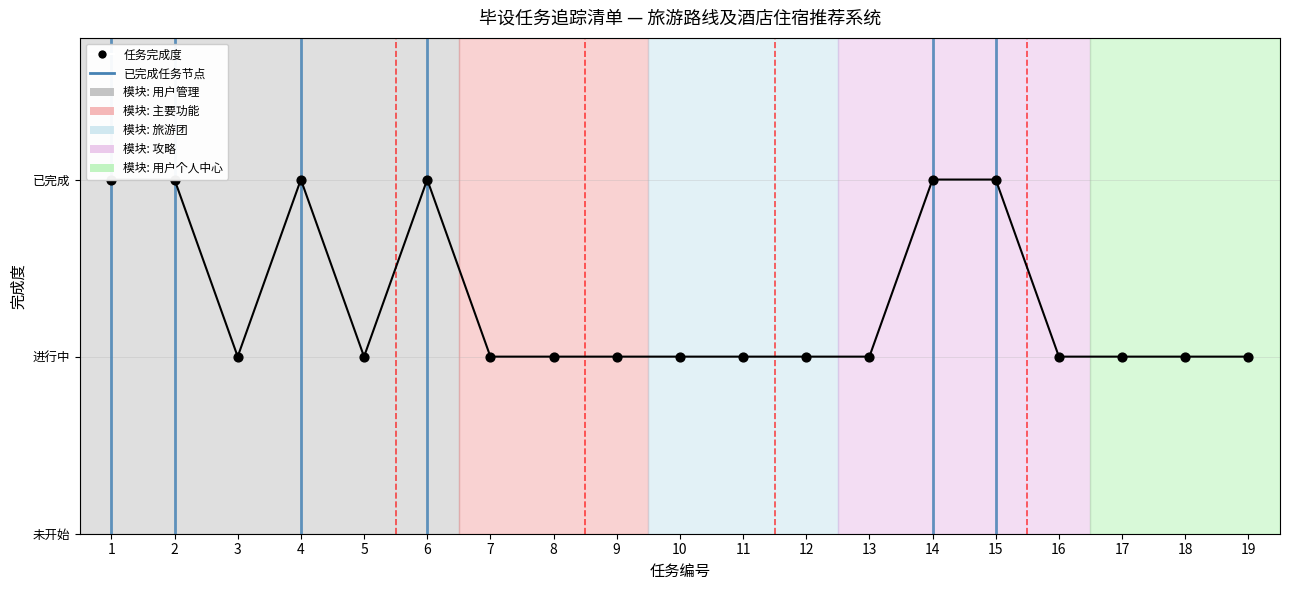

Between 18 and 2, which is larger?

2